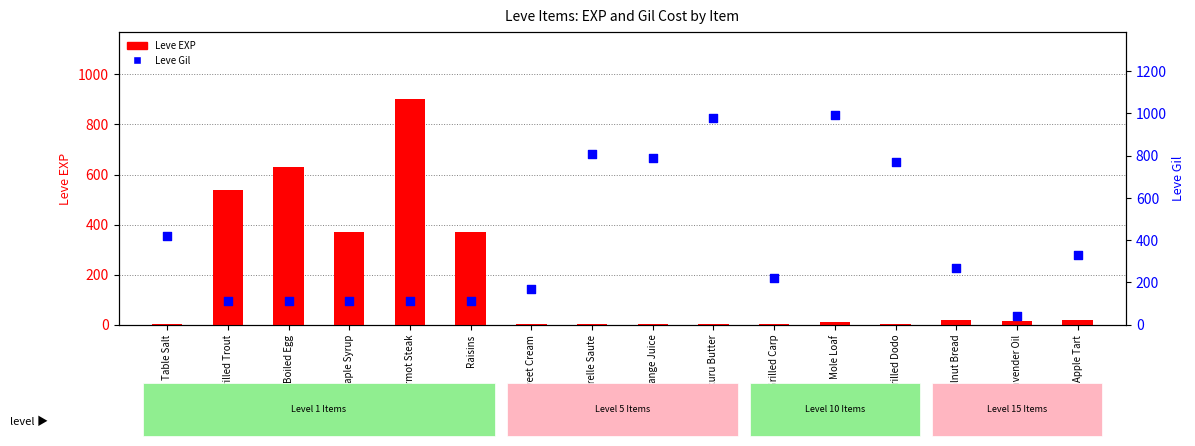

What are all the series names shown in the legend?

Leve EXP, Leve Gil